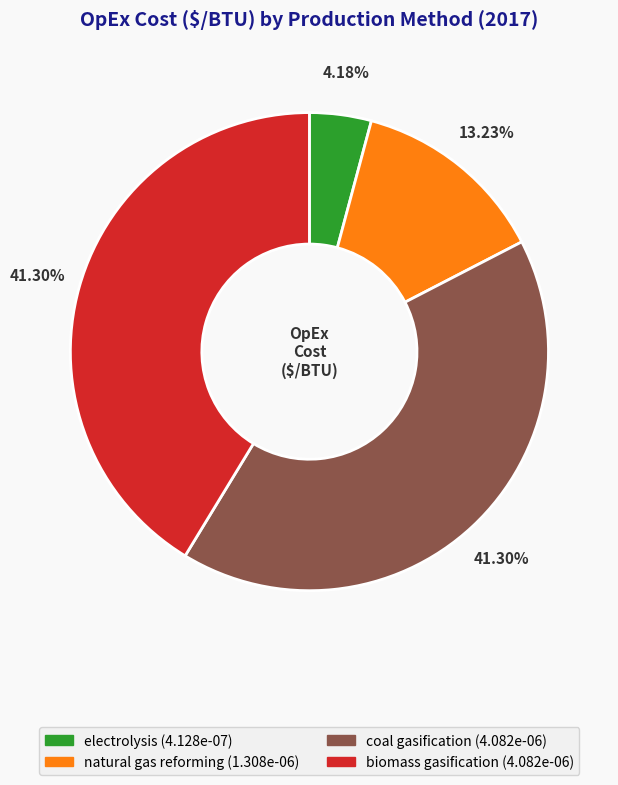

To the nearest percent, what is the combined percentage of natural gas reforming and coal gasification?

55%